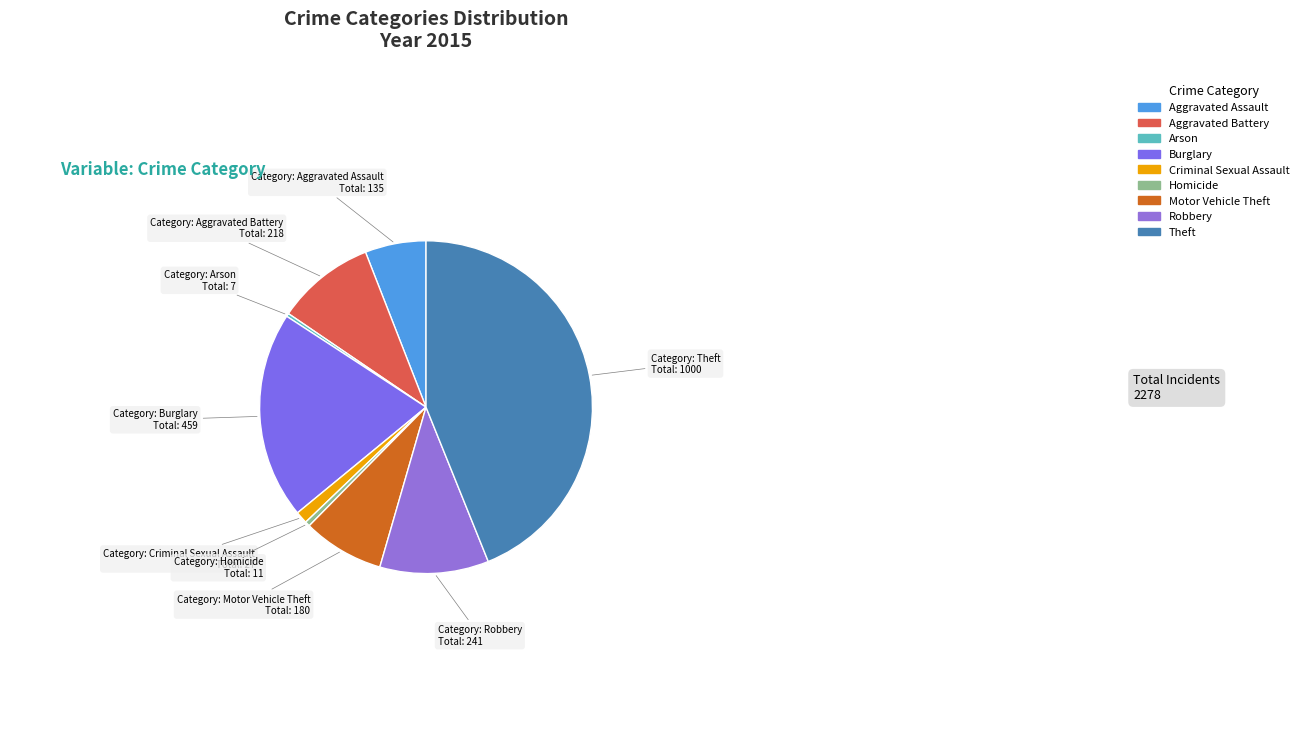

How many segments does this pie chart have?

9